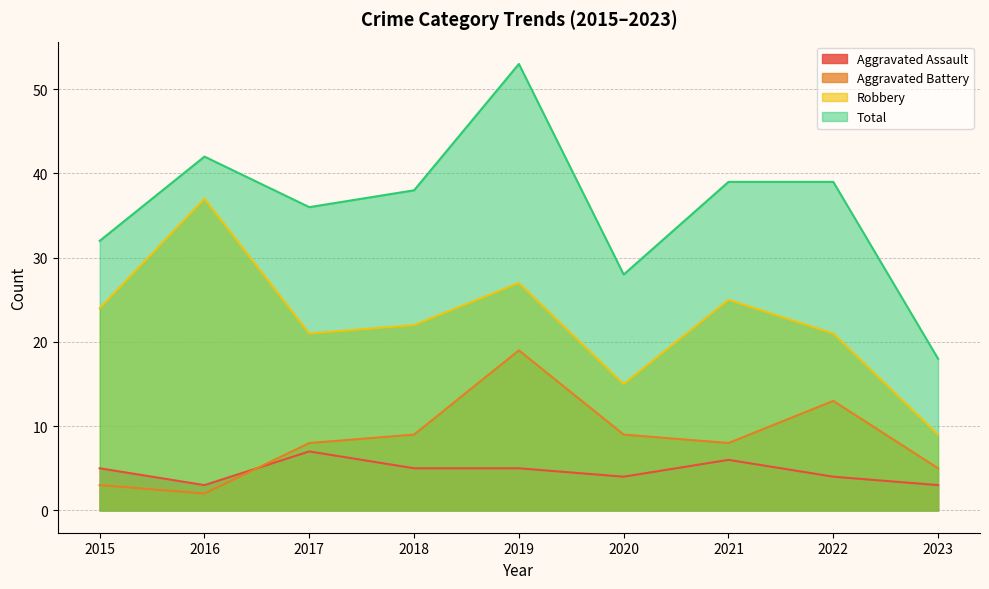

Which label corresponds to the largest value in the chart?

2019